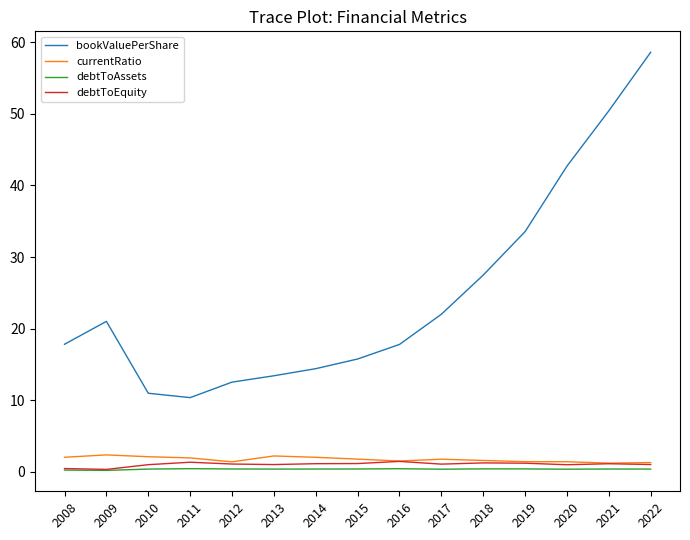

In debtToAssets, how many points are lower than both neighbors (excluding endpoints)?

4